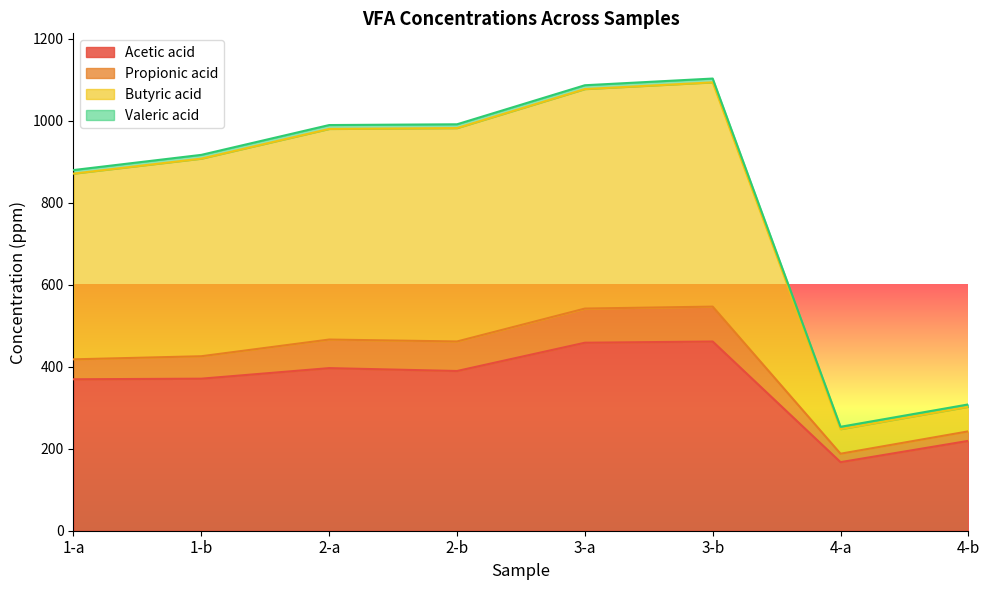

Does the chart display data point markers on the line(s)?

No